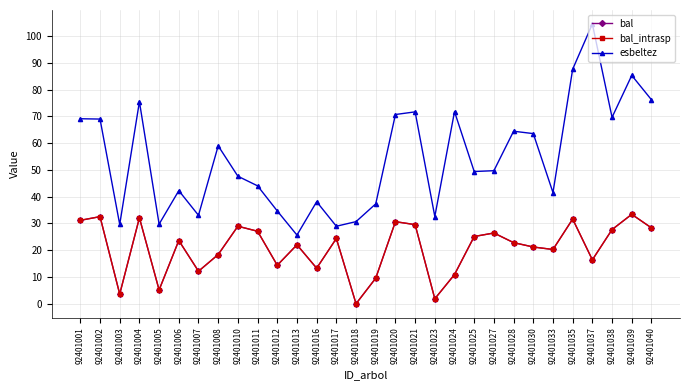

The value of esbeltez at 92401027 is 49.7. True or false?

True